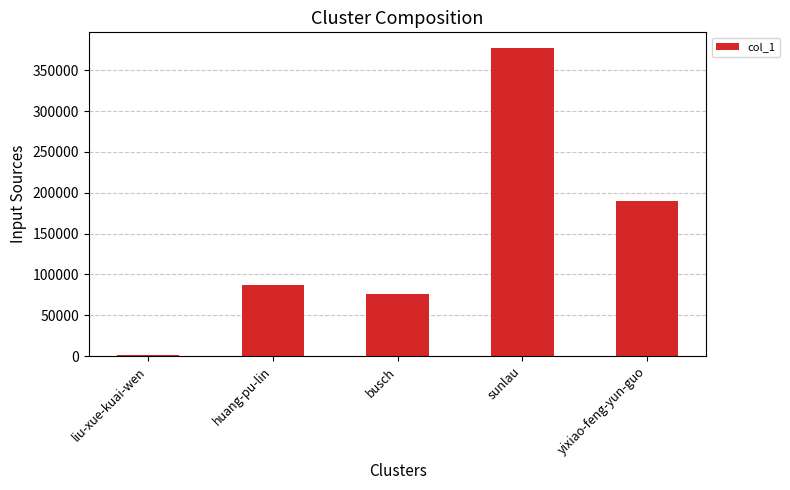

What is the ratio of the value at huang-pu-lin to the value at sunlau?

0.2